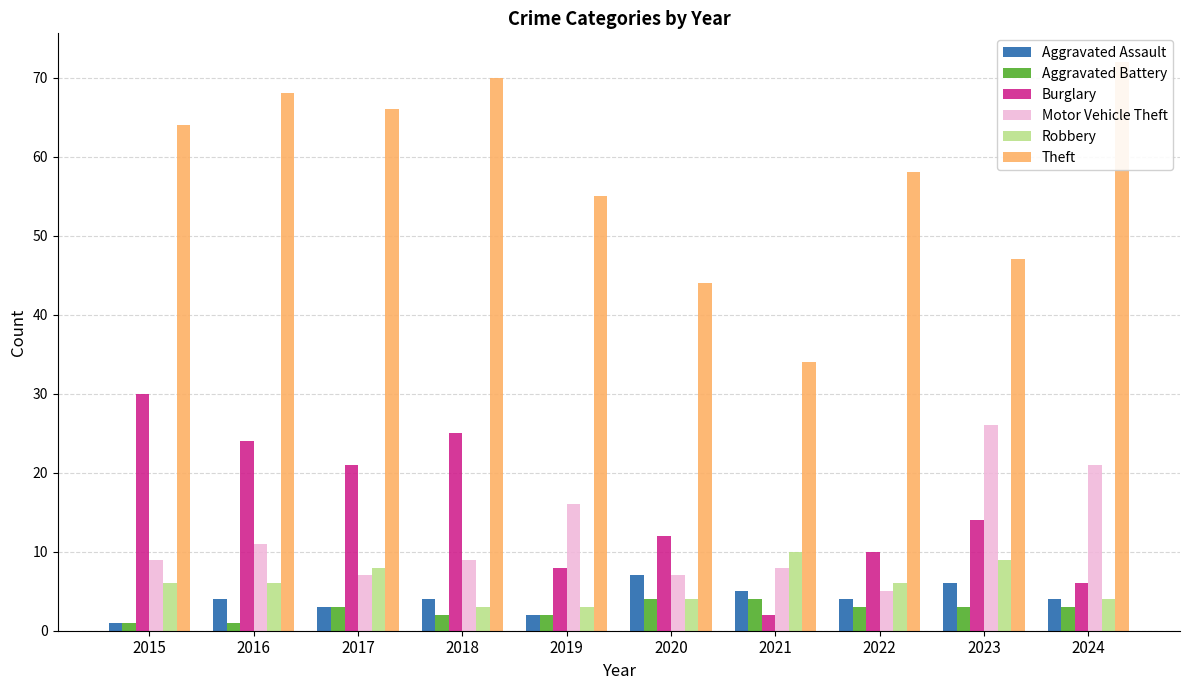

Which series changed the most between 2017 and 2018?

Robbery